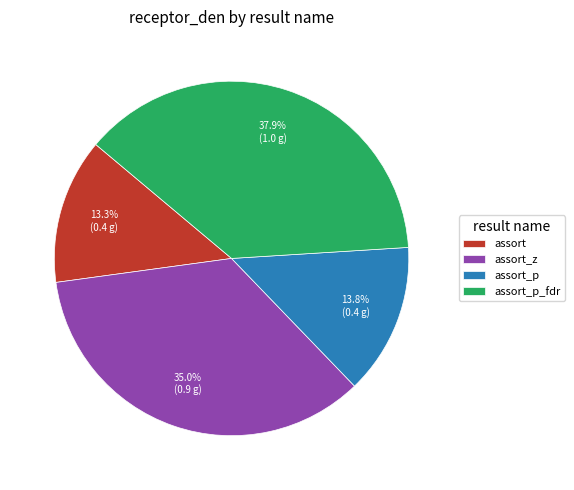

Does assort_p_fdr represent more than half of the total?

No